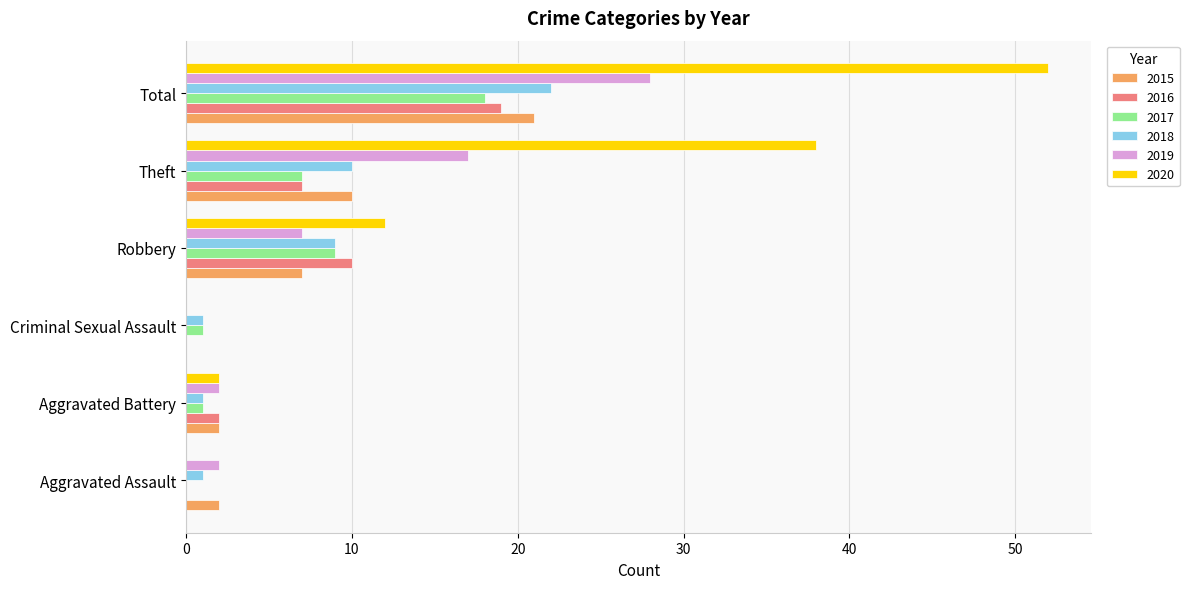

What is the sum of the 2017 values at Total and Theft?

25